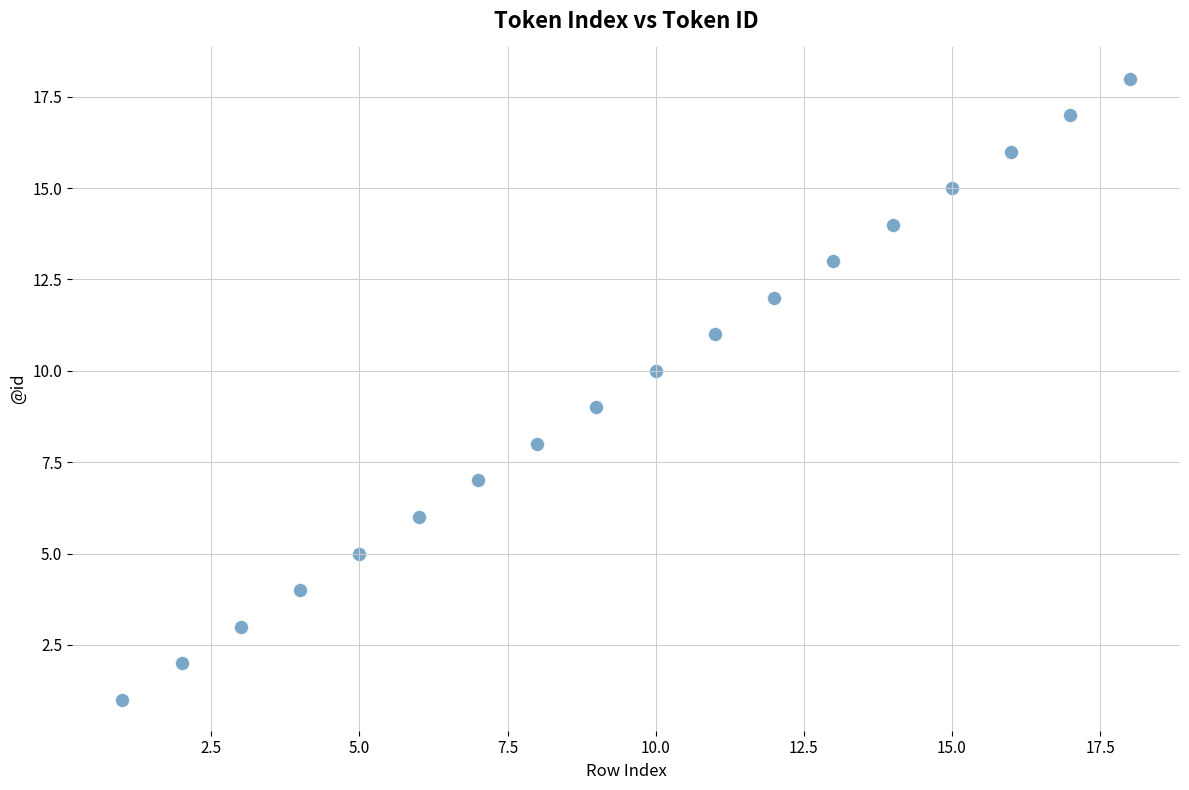

What is the range of Y values (max minus min)?

17